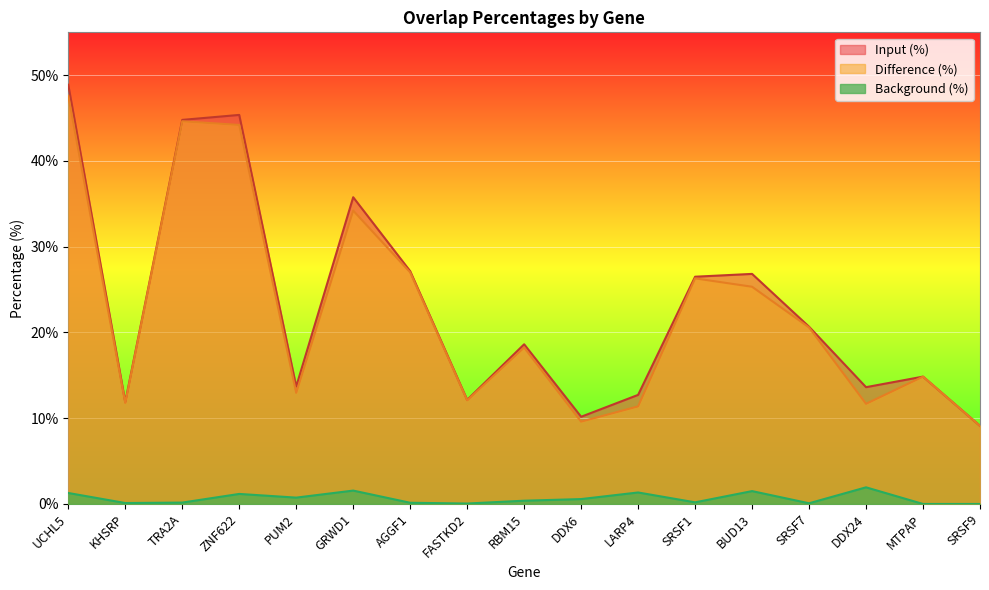

Between AGGF1 and SRSF7, which series saw the biggest shift?

Input (%)